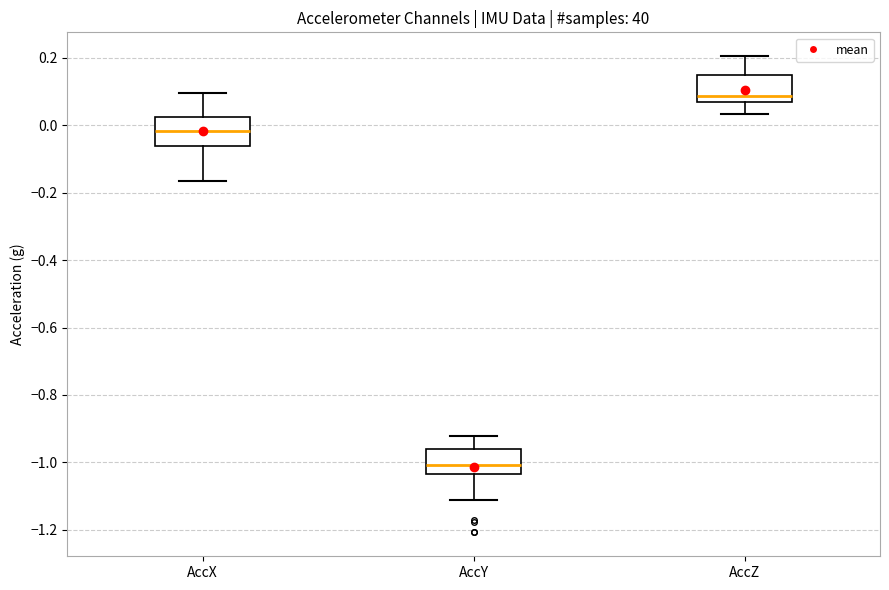

Which box's median line is the lowest?

AccY